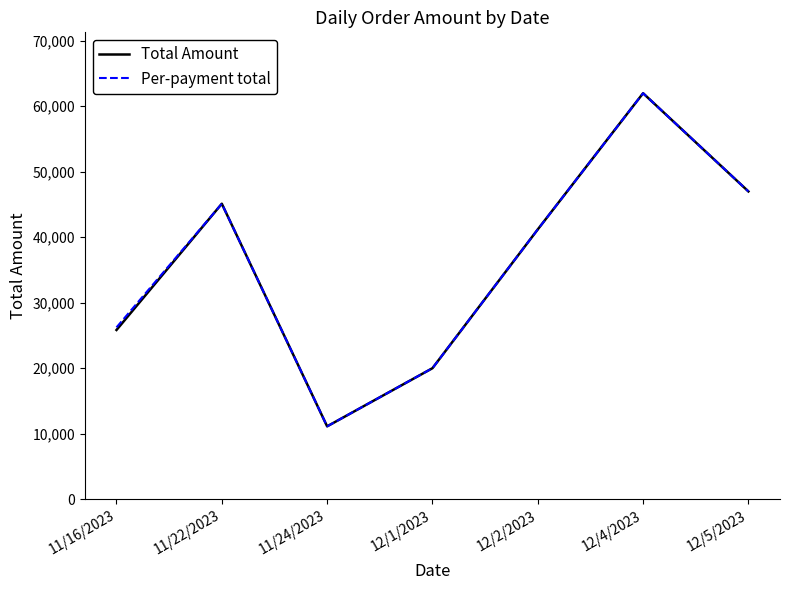

What is the total value across all series at 12/4/2023?

123992